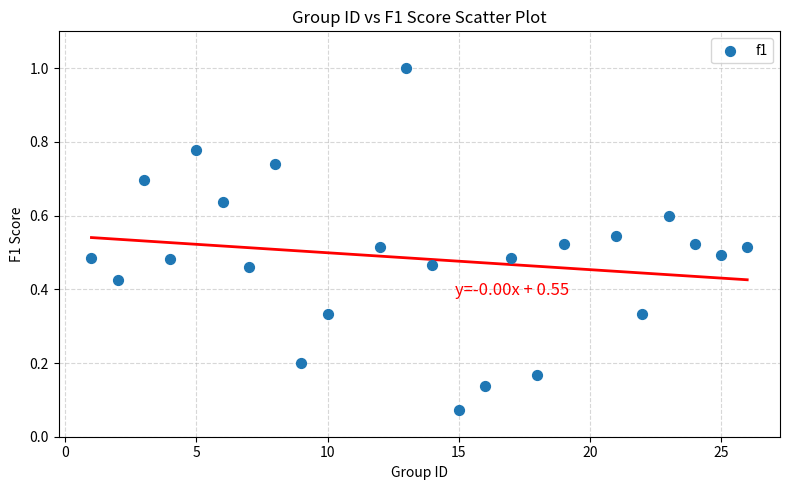

What is the range of Y values (max minus min)?

0.9